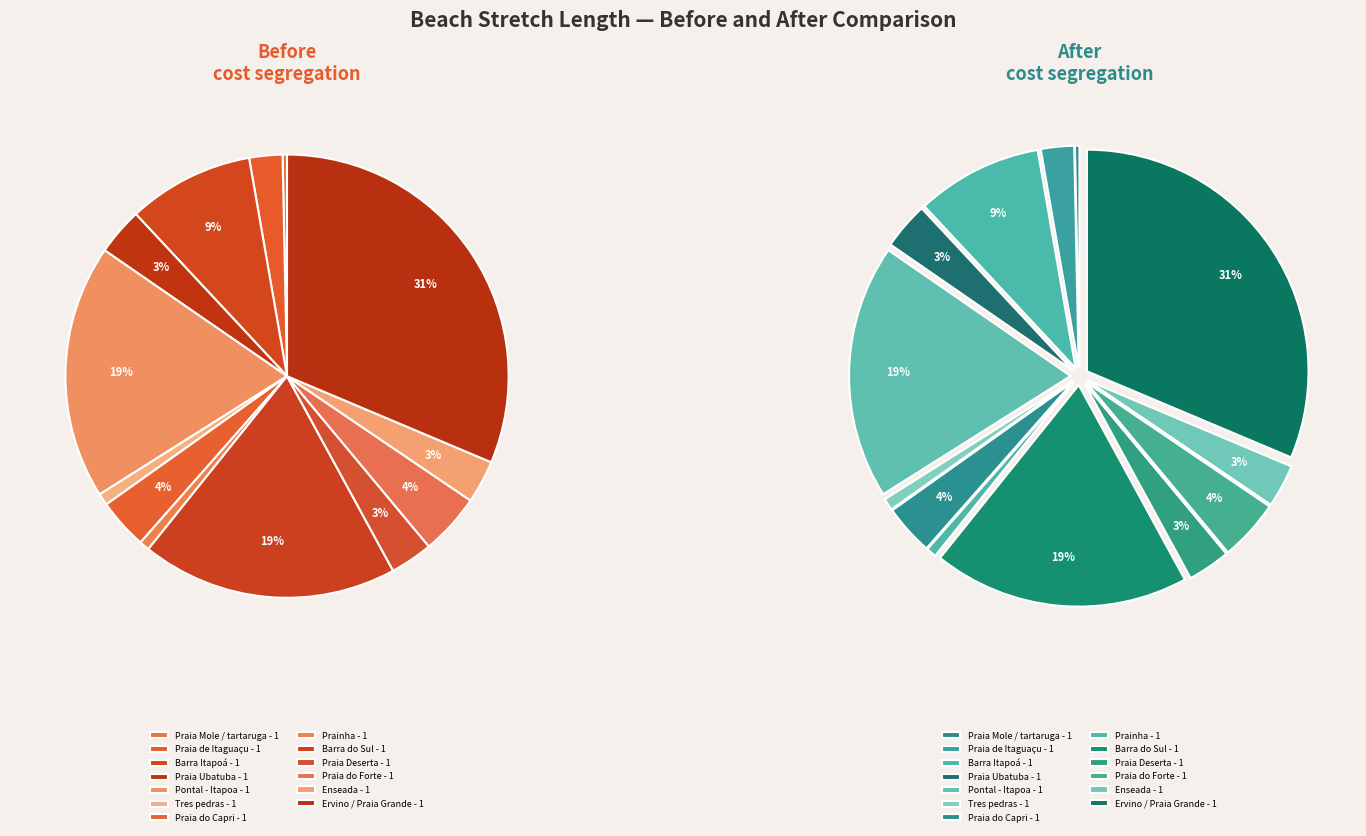

How many segments does this pie chart have?

13